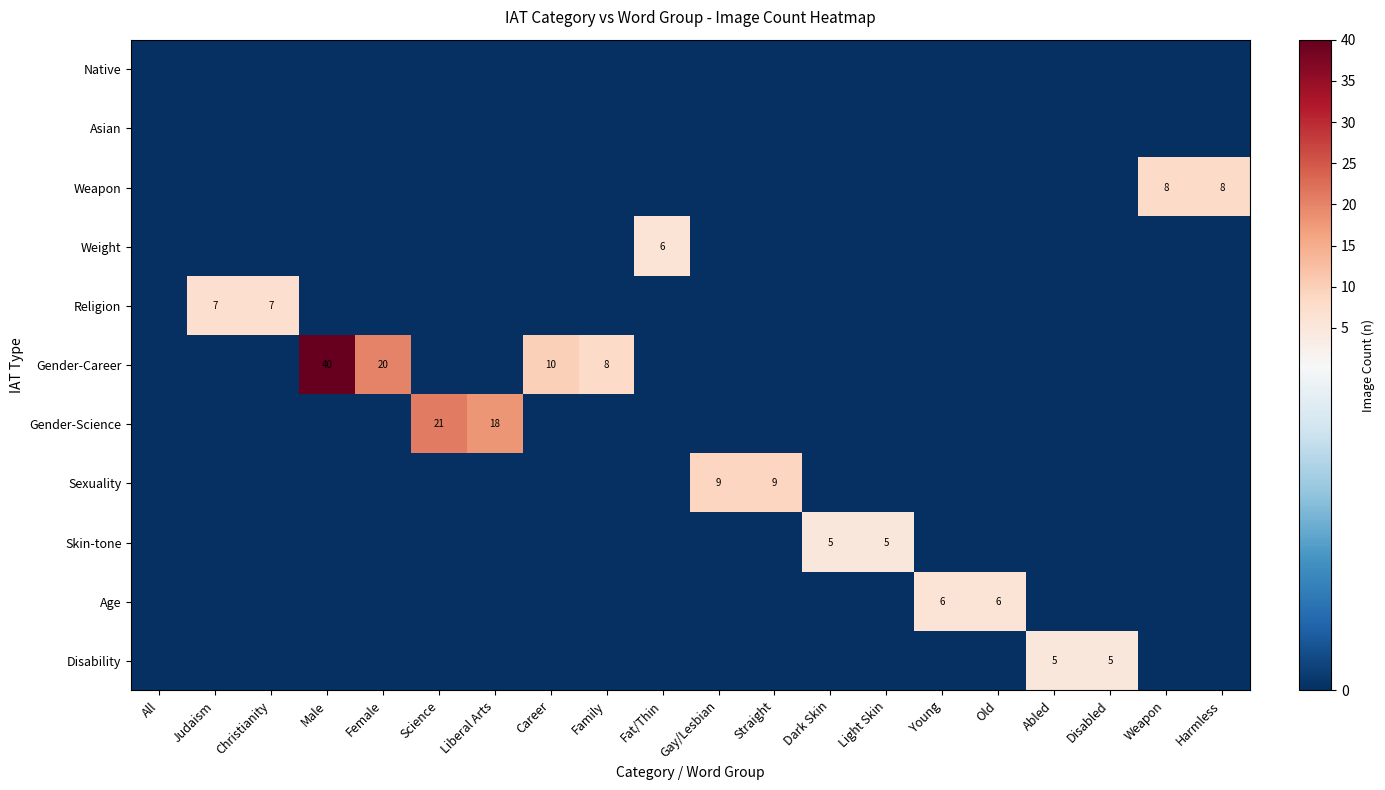

The value of Gender-Career at Female is 20. True or false?

True